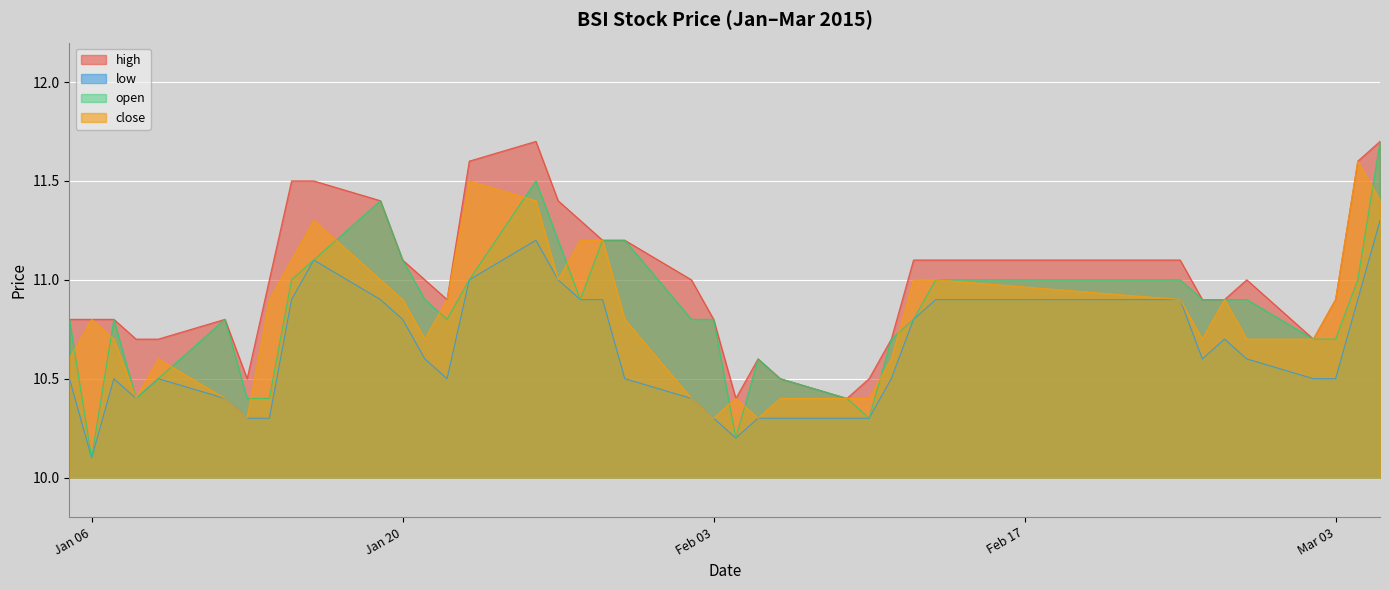

What is the maximum value for low?

11.3